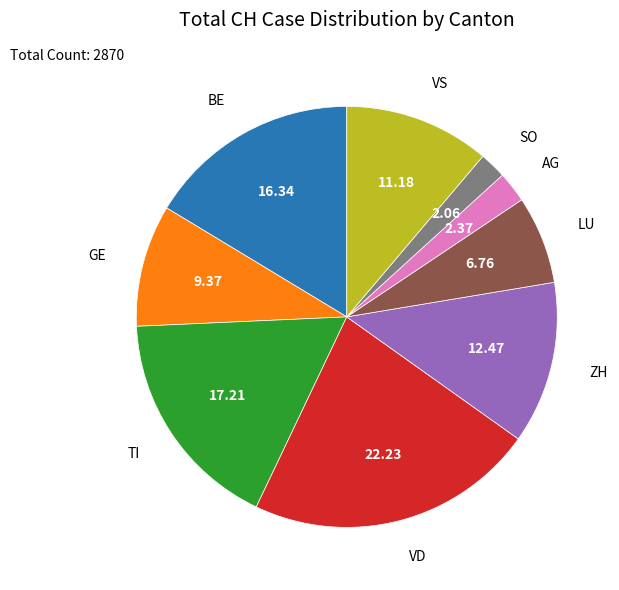

Combined, do TI and BE account for over 50%?

No